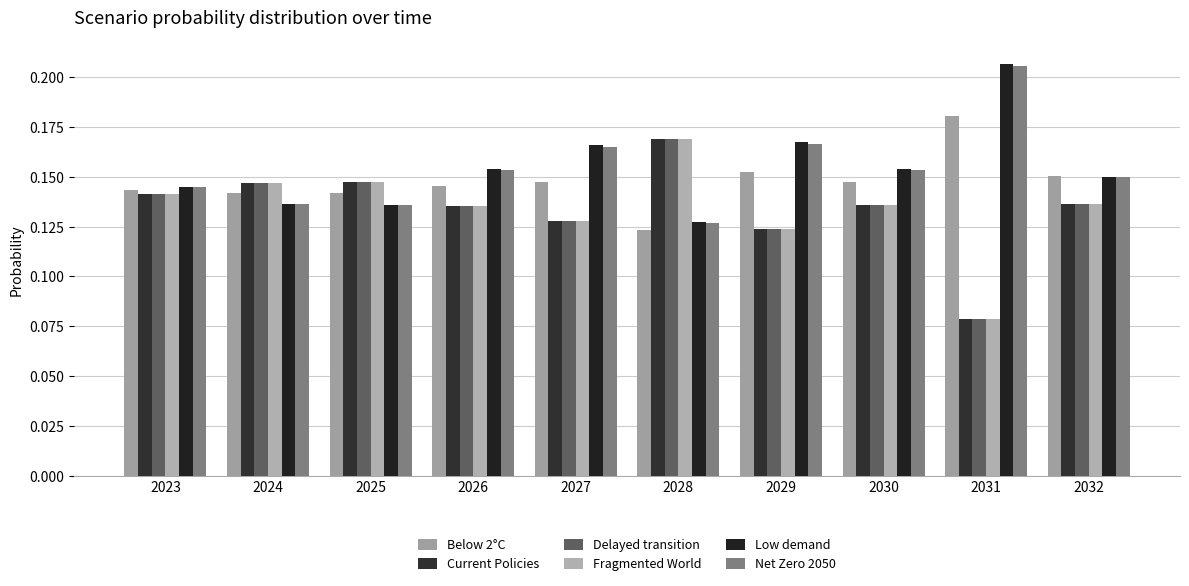

What is the approximate value of Low demand at 2024?

0.1